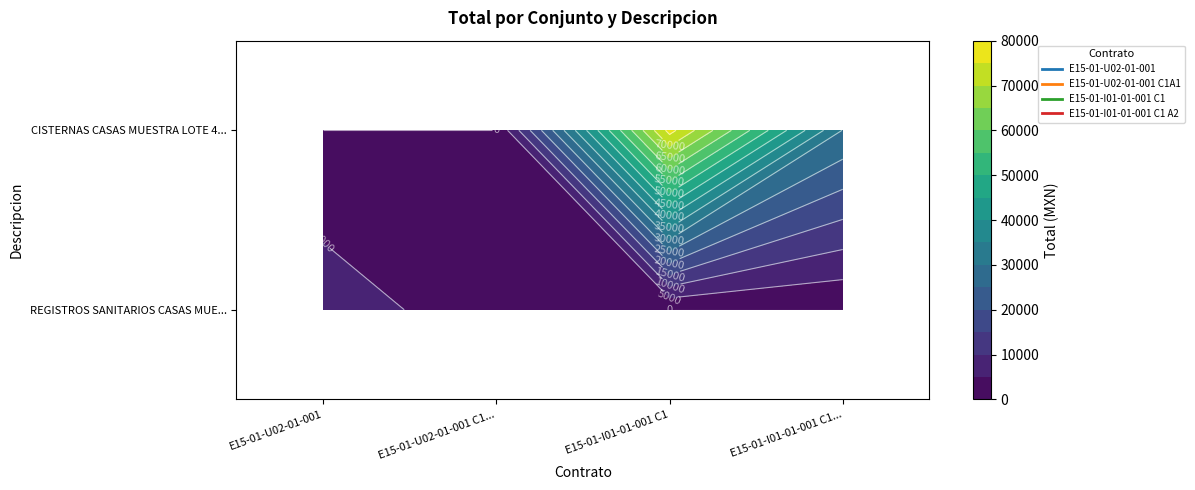

The E15-01-U02-01-001 series shows 0.0 at CISTERNAS CASAS MUESTRA LOTE 43 AL 48.. True or false?

True